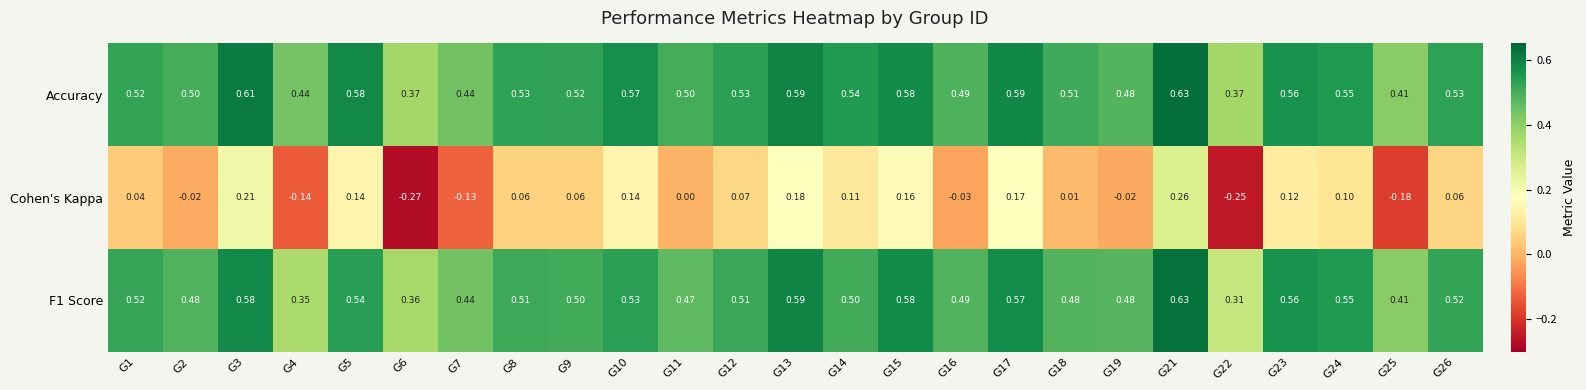

What is the total value across all series at G12?

1.1